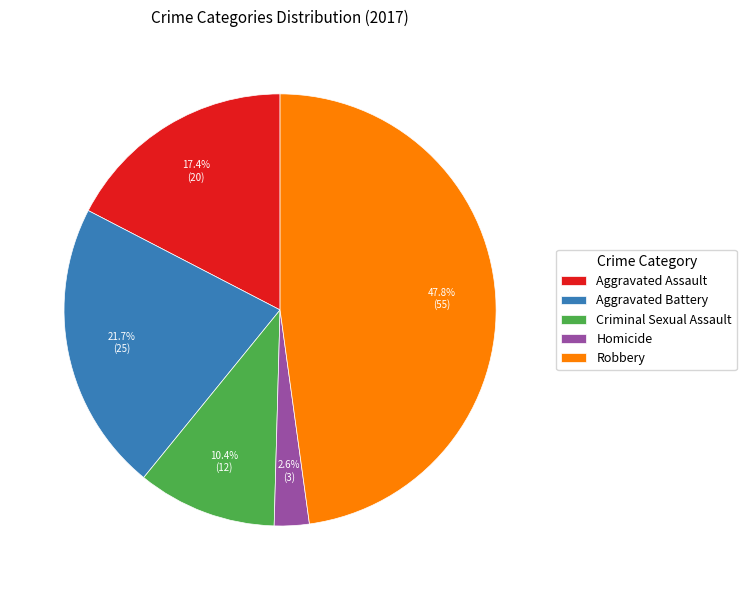

What is the total percentage of Criminal Sexual Assault and Homicide?

13.0%